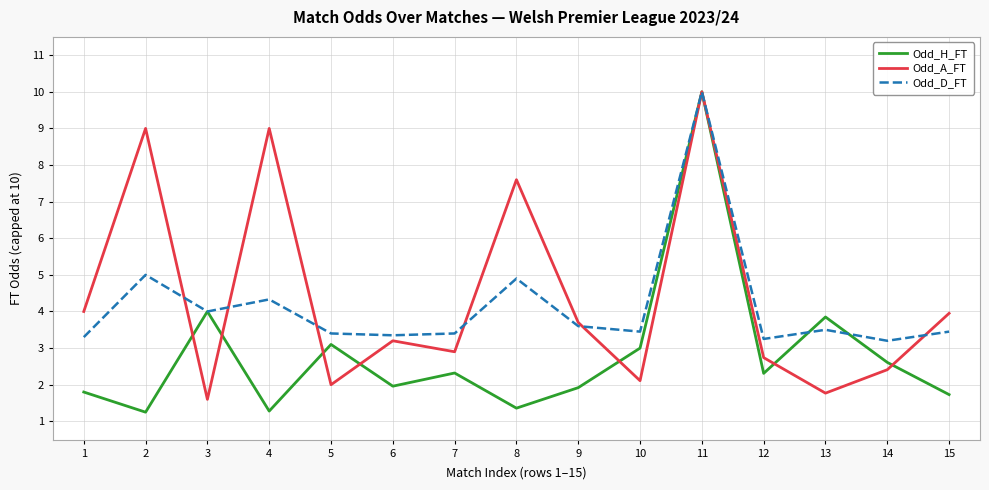

Rank the series by their average value, from lowest to highest.

Odd_H_FT, Odd_D_FT, Odd_A_FT